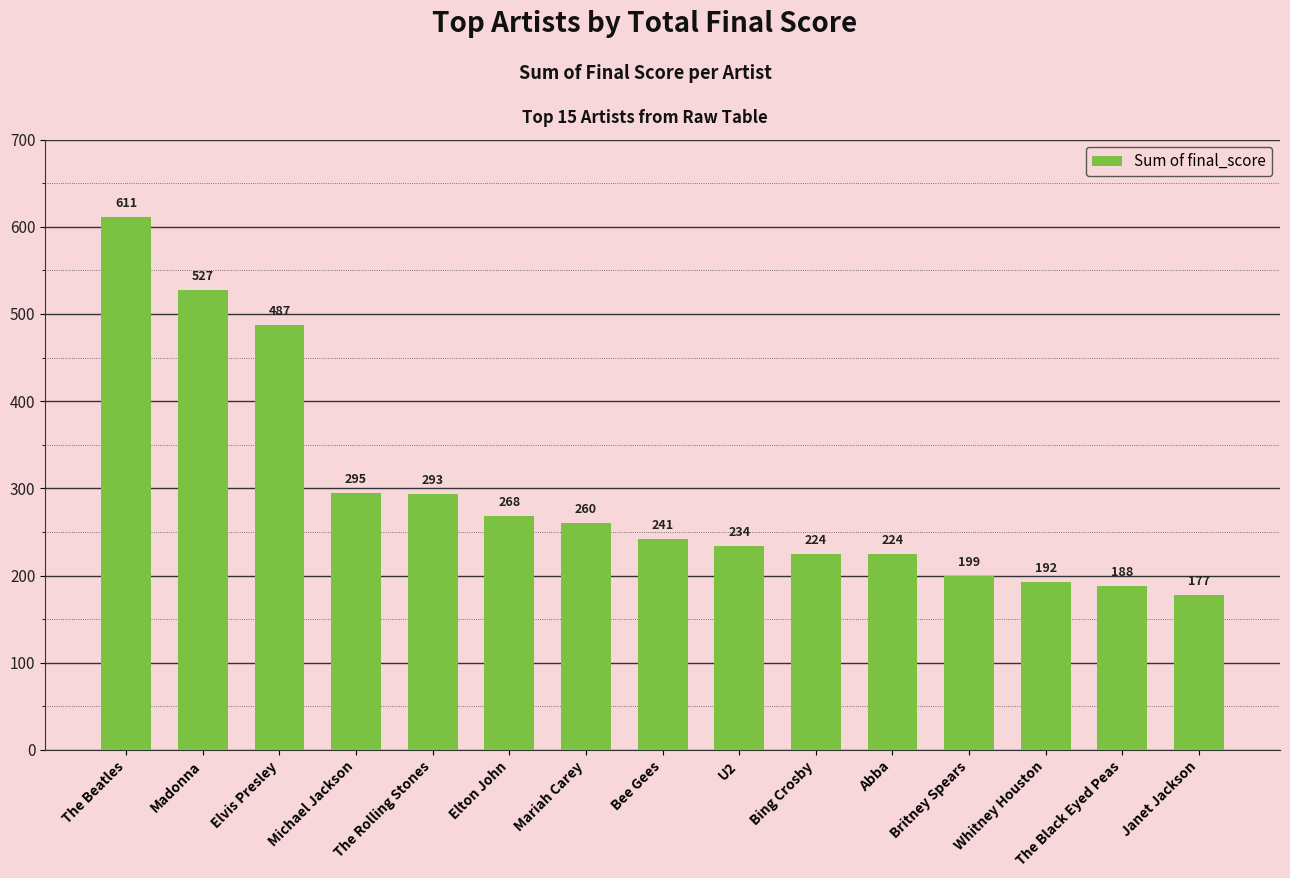

What is the label of the 13th bar from the left?

Whitney Houston